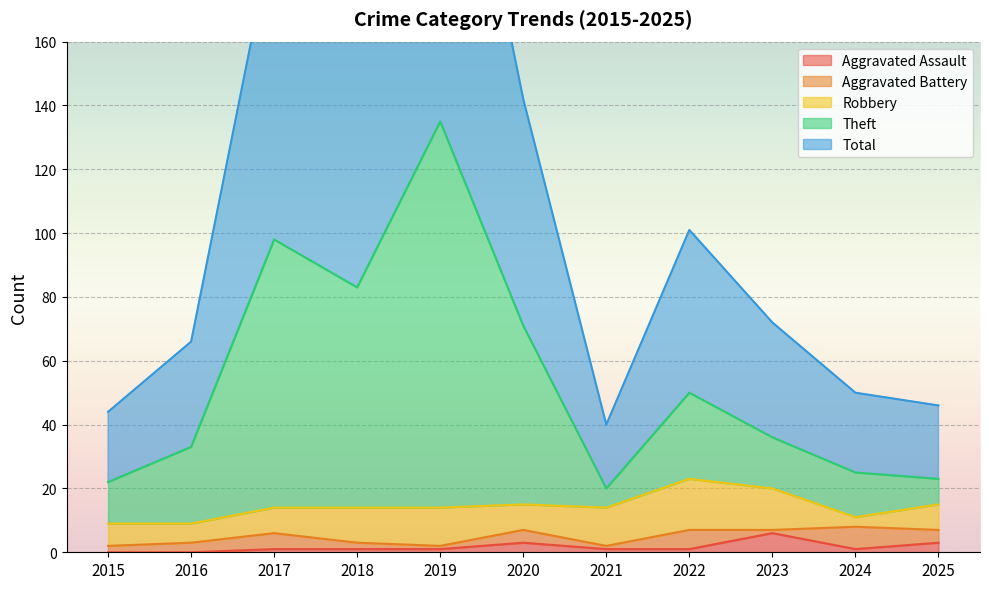

Count the Aggravated Assault values in the range 1 to 3.

8